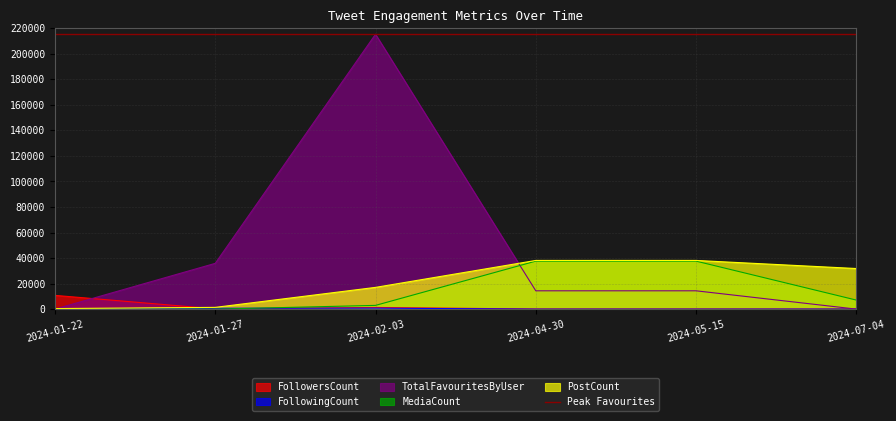

Between which two adjacent categories do FollowersCount and PostCount first intersect?

2024-01-22 and 2024-01-27